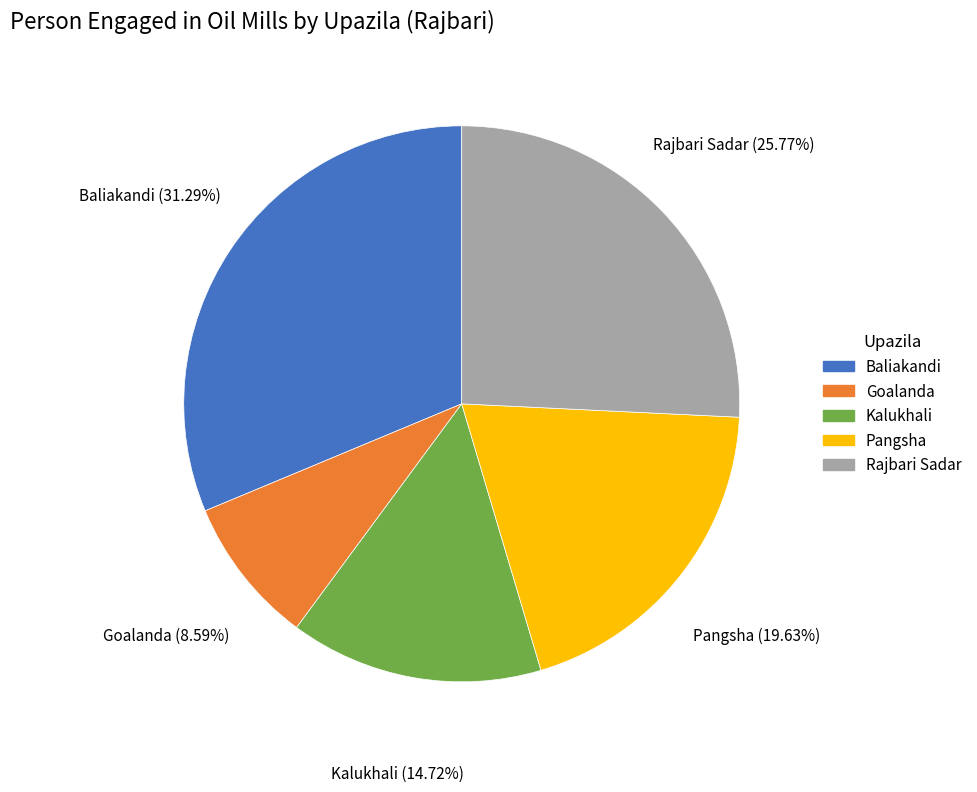

True or false: Kalukhali accounts for 15% of the total.

True